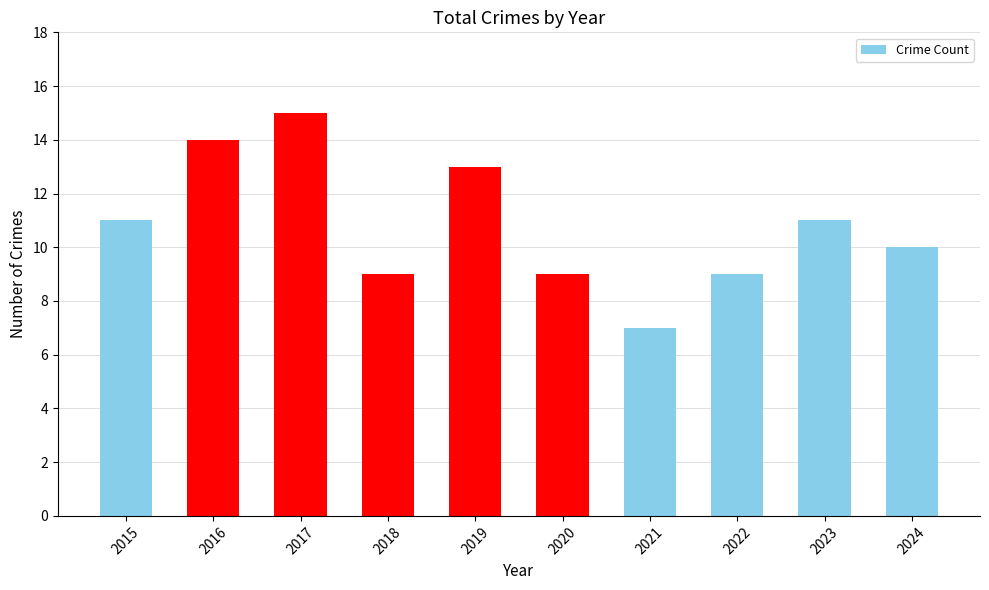

At which category does the chart reach its peak across all series?

2017